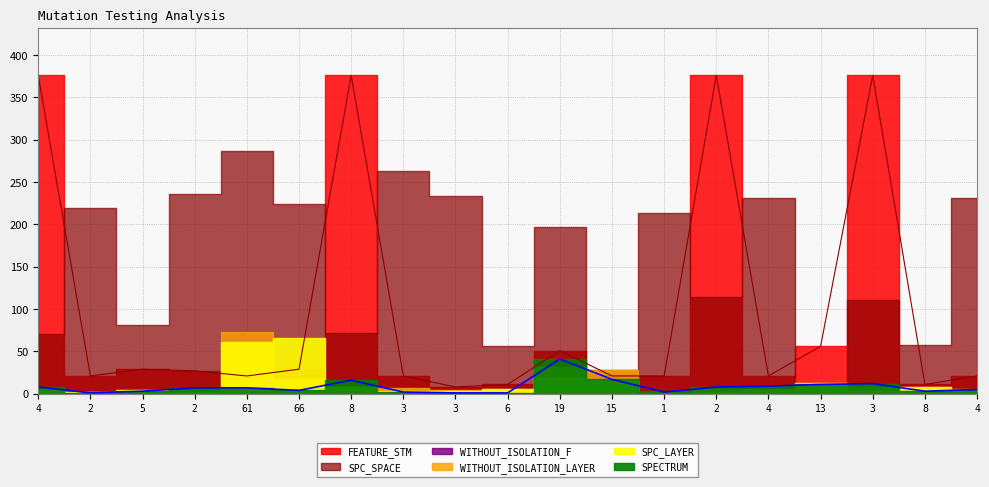

Is it true that SPC_SPACE equals 236 at 2?

True